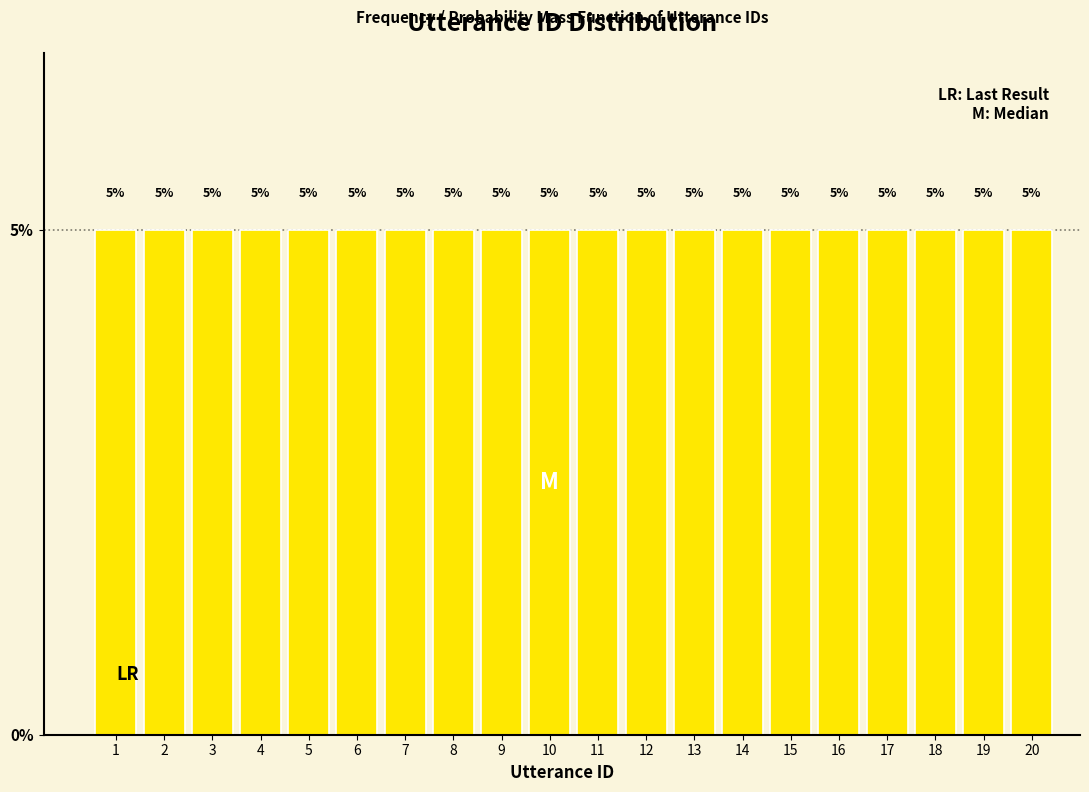

Reading left to right, list every bar in this chart as the range it spans on the x-axis followed by its height.

0.5 to 1.5: 5
1.5 to 2.5: 5
2.5 to 3.5: 5
3.5 to 4.5: 5
4.5 to 5.5: 5
5.5 to 6.5: 5
6.5 to 7.5: 5
7.5 to 8.5: 5
8.5 to 9.5: 5
9.5 to 10.5: 5
10.5 to 11.5: 5
11.5 to 12.5: 5
12.5 to 13.5: 5
13.5 to 14.5: 5
14.5 to 15.5: 5
15.5 to 16.5: 5
16.5 to 17.5: 5
17.5 to 18.5: 5
18.5 to 19.5: 5
19.5 to 20.5: 5